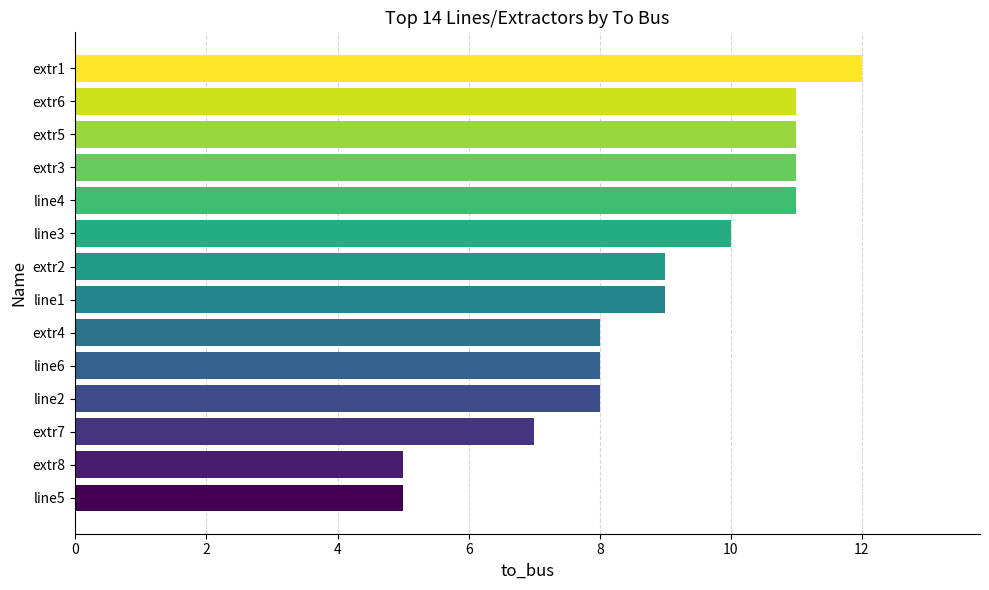

What is the sum of all values?

125